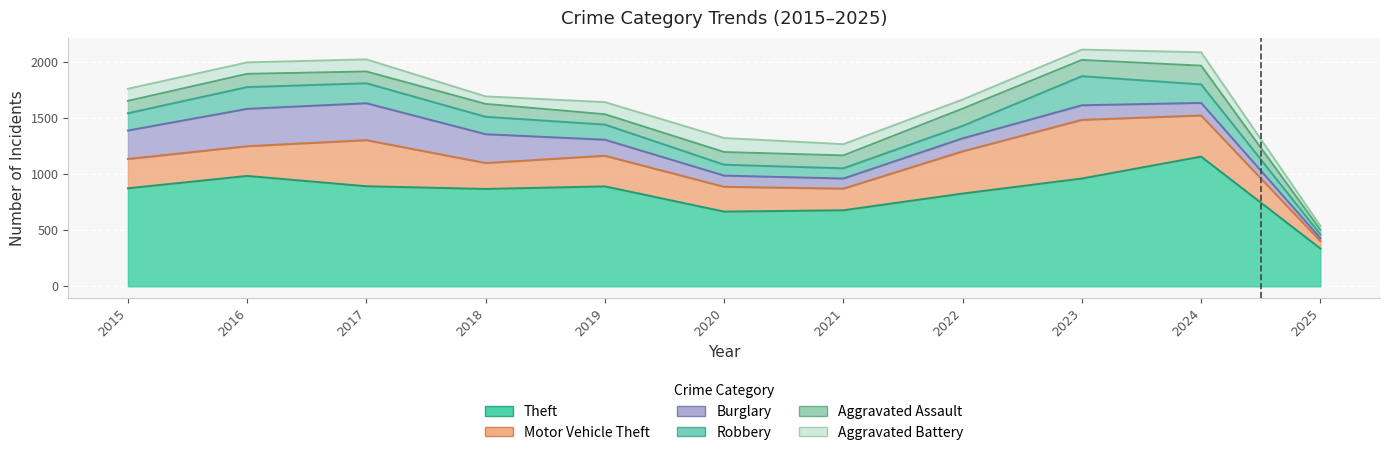

At how many categories does at least one series exceed 165?

11